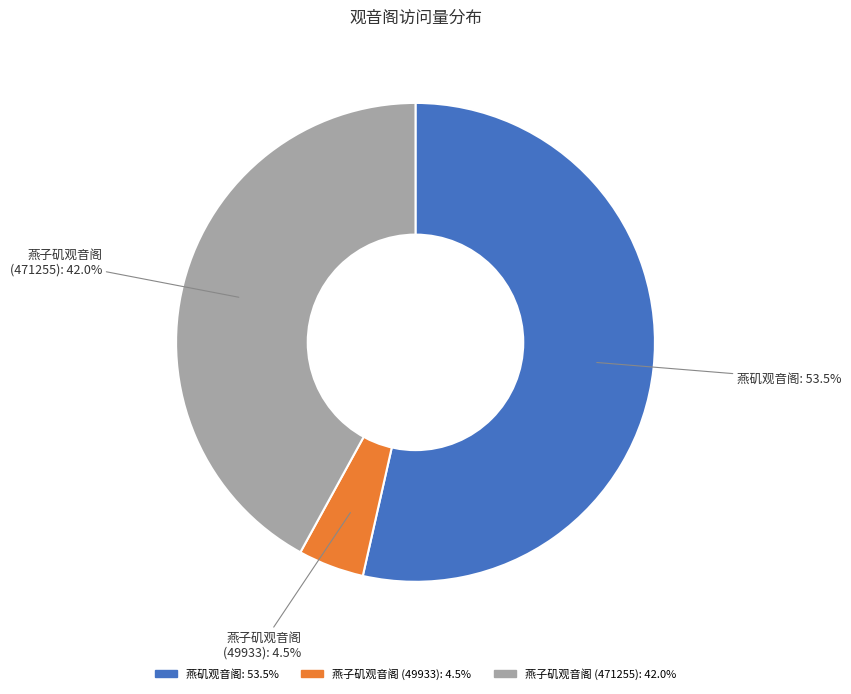

Which category accounts for the majority?

燕矶观音阁